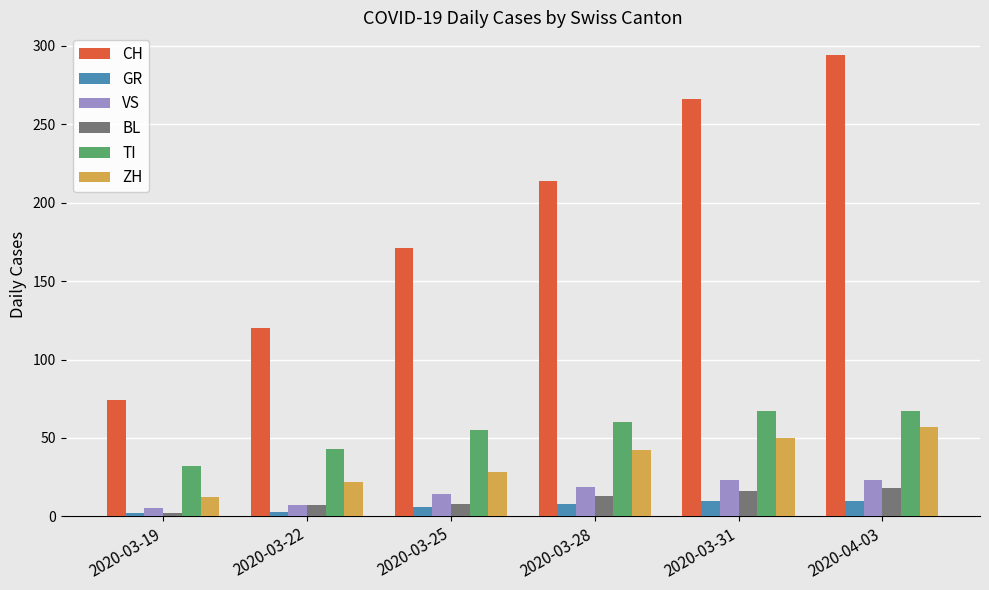

What is the average value of the TI series?

54